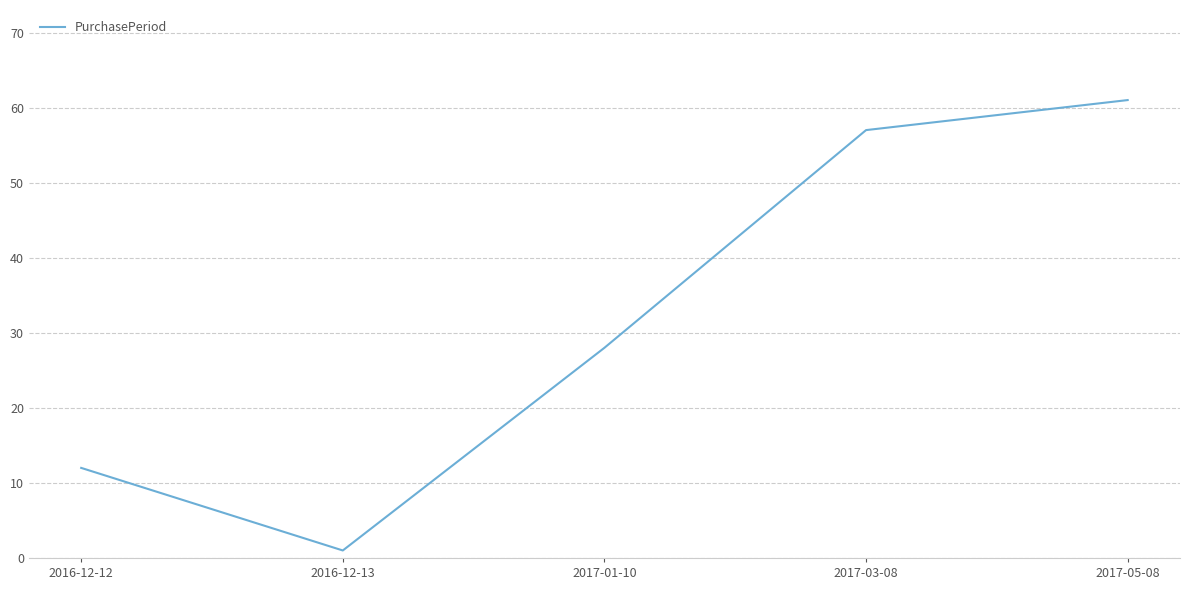

What is the difference between the second highest and second lowest values?

45